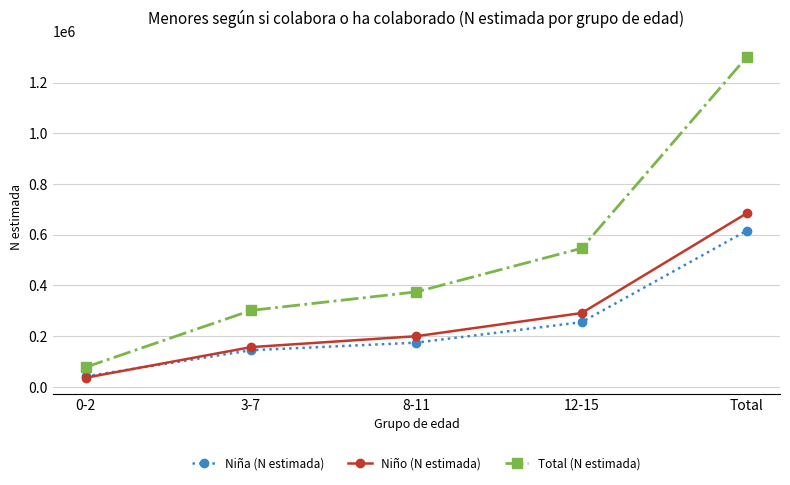

Is this an area chart (filled region under the line)?

No